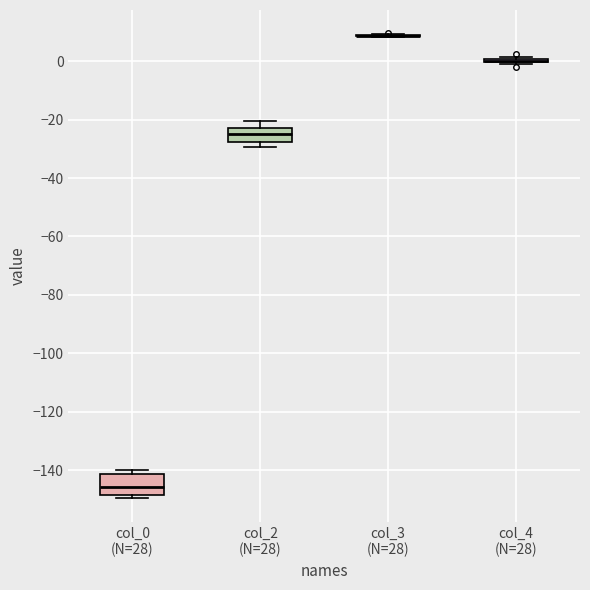

Where does the median line of the box for col_2 (N=28) sit on the y-axis? The values are not printed on the chart, so give them approximately, as read against the axis.

-24